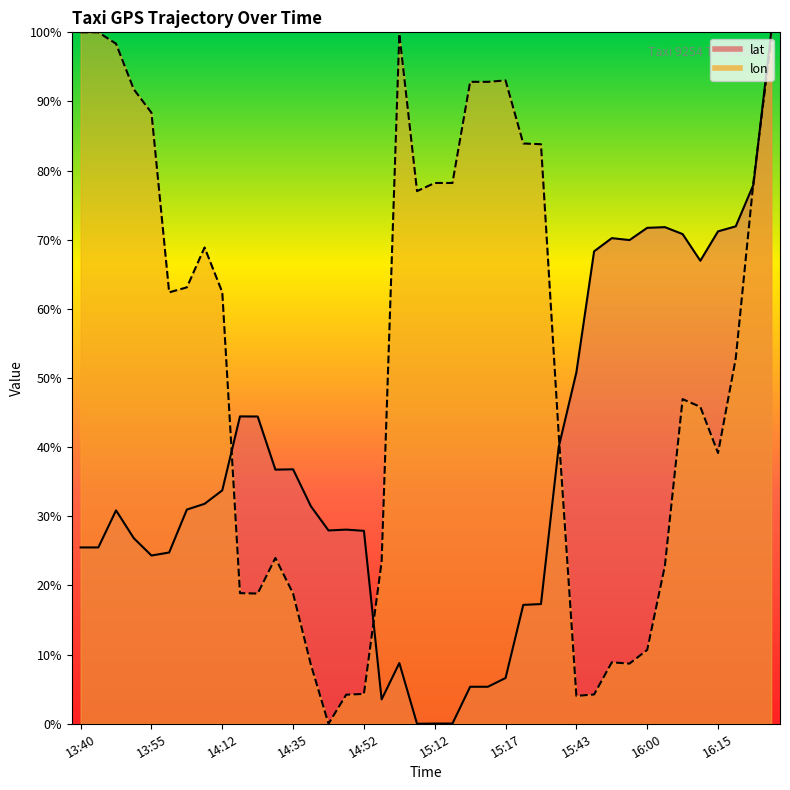

What is the average value of the lat series?

37.5